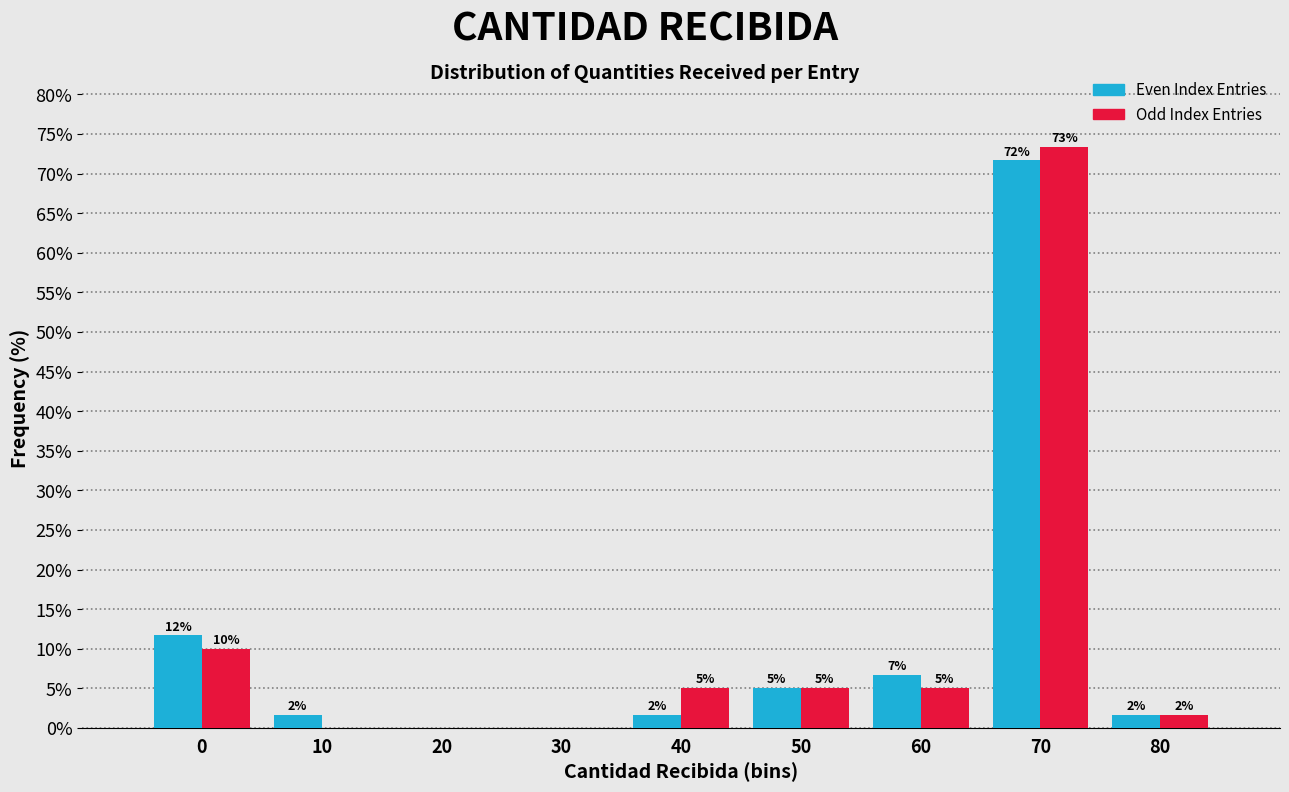

Which category has the highest value in the Odd Index Entries series?

70